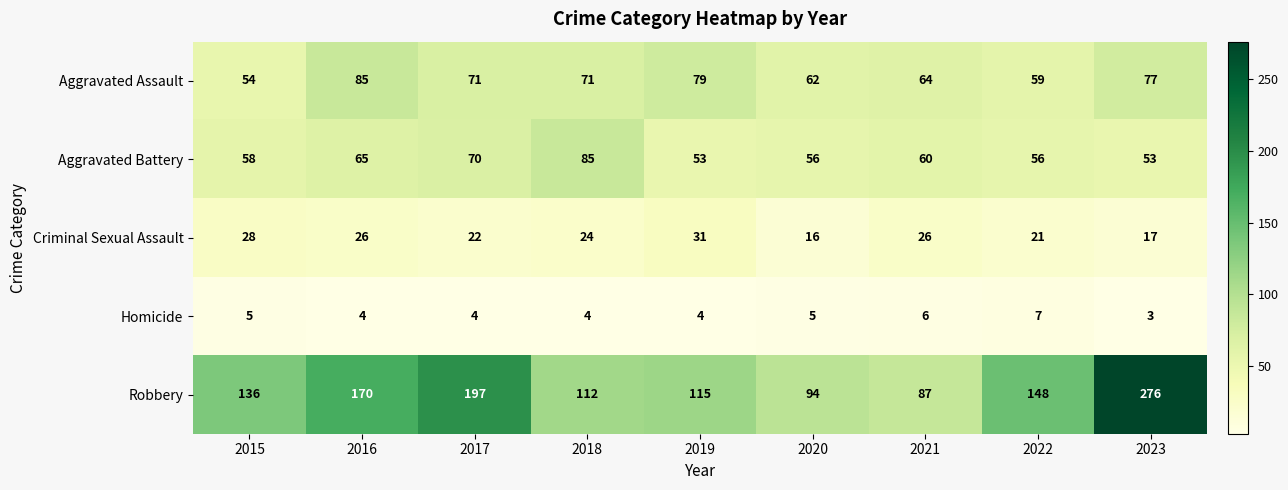

At 2017, list the series in order from smallest to largest.

Homicide, Criminal Sexual Assault, Aggravated Battery, Aggravated Assault, Robbery